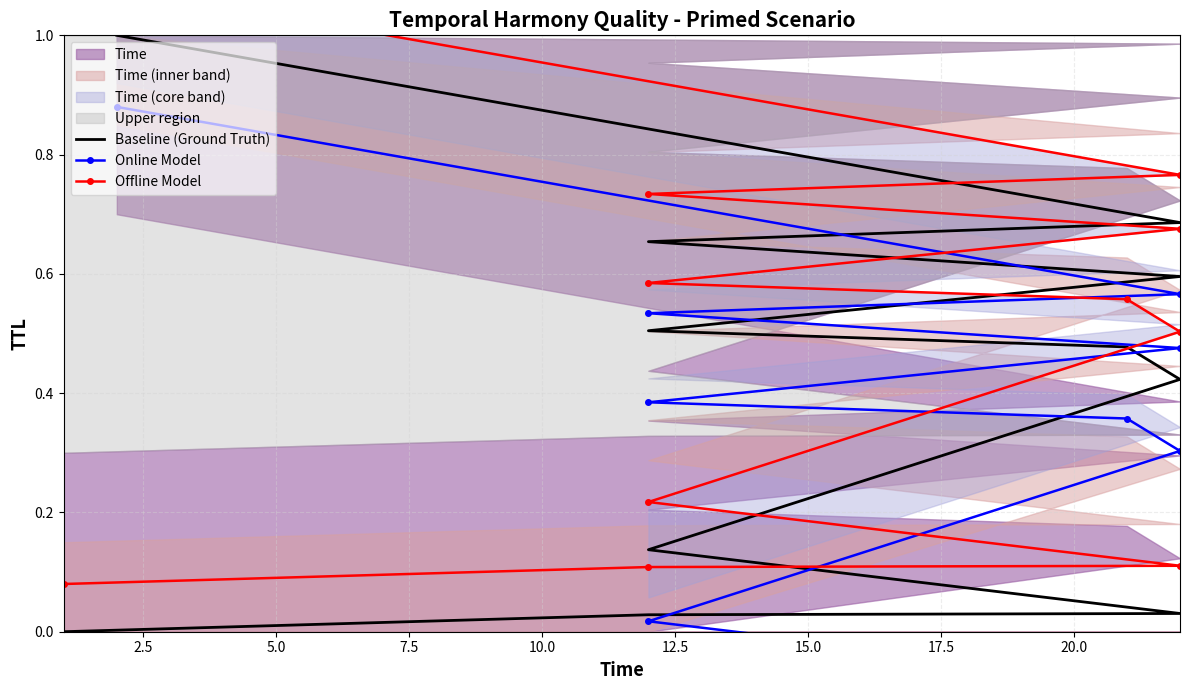

Rank the series by their average value, from lowest to highest.

Online Model, Baseline (Ground Truth), Offline Model